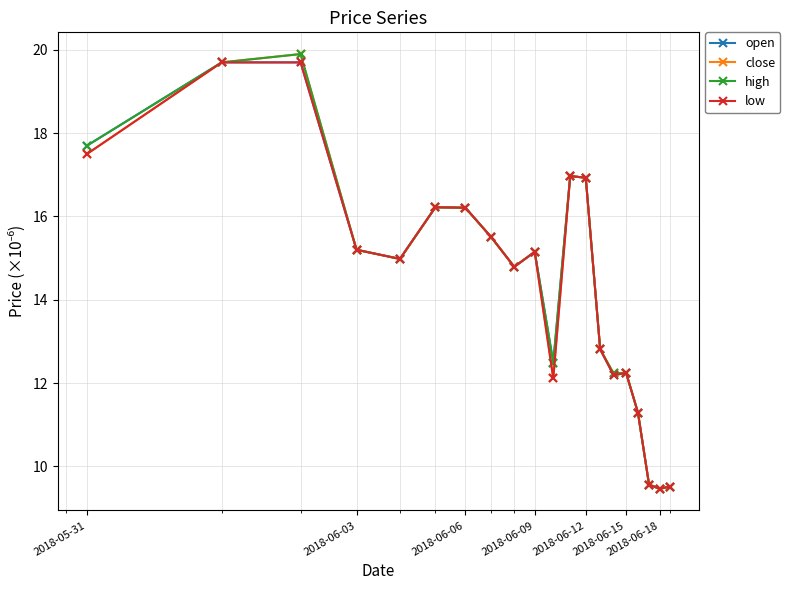

What is the value of the open point at the 15th from the left?

12.2